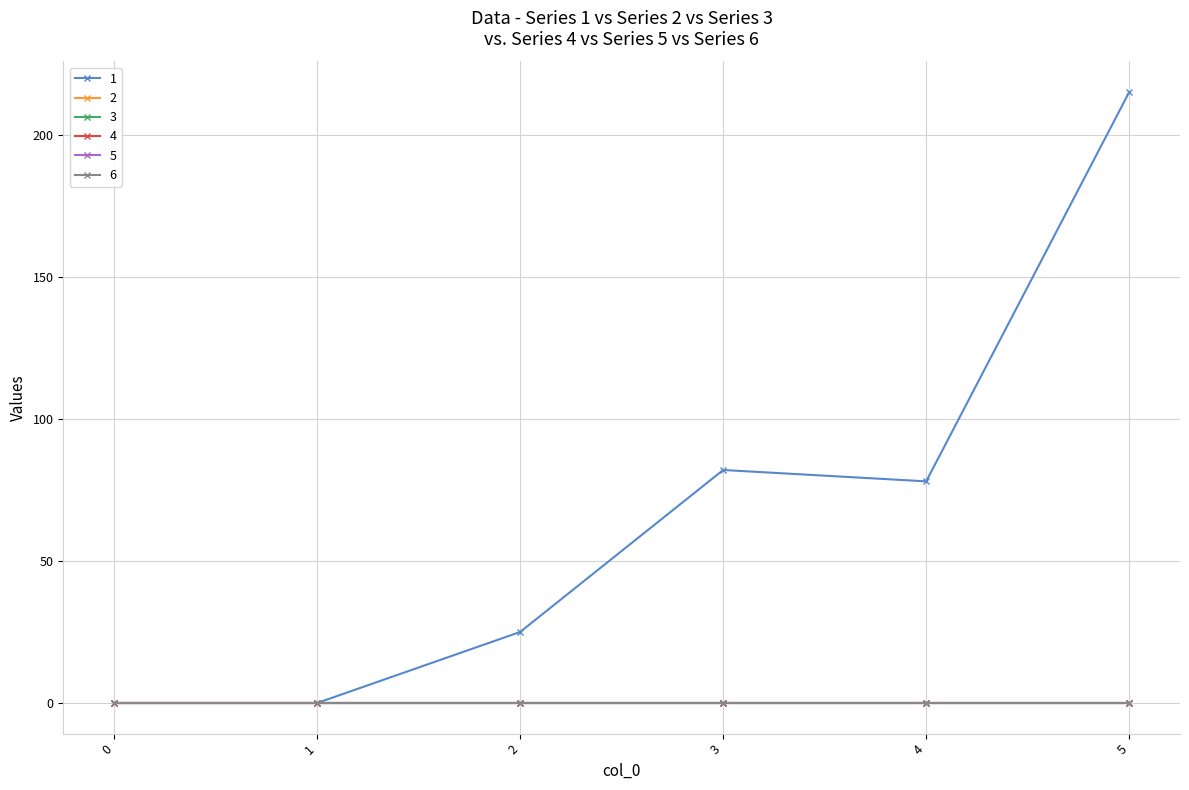

True or false: 3 and 2 cross at least once.

False